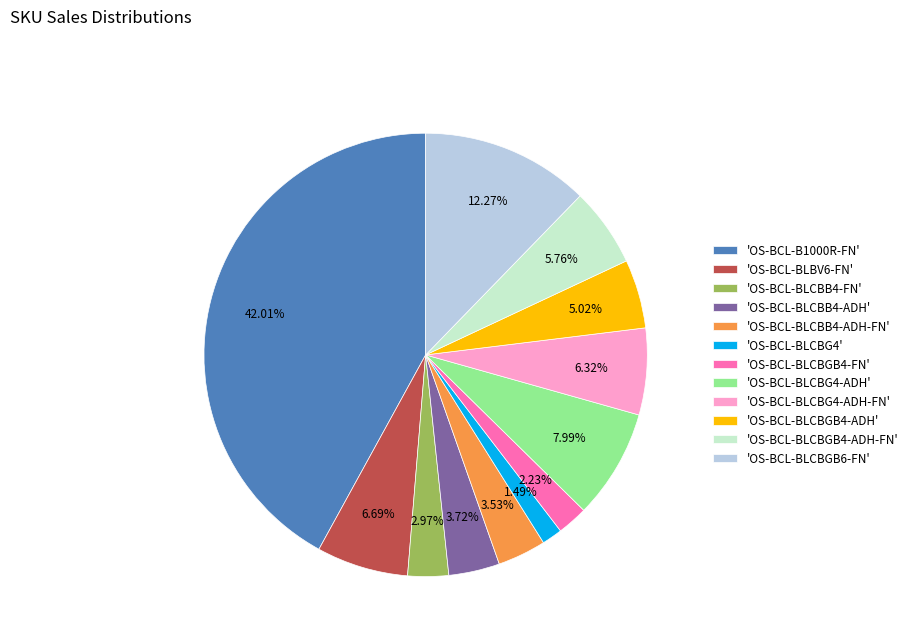

Between 'OS-BCL-BLCBGB4-ADH' and 'OS-BCL-BLCBG4-ADH', which is larger?

'OS-BCL-BLCBG4-ADH'